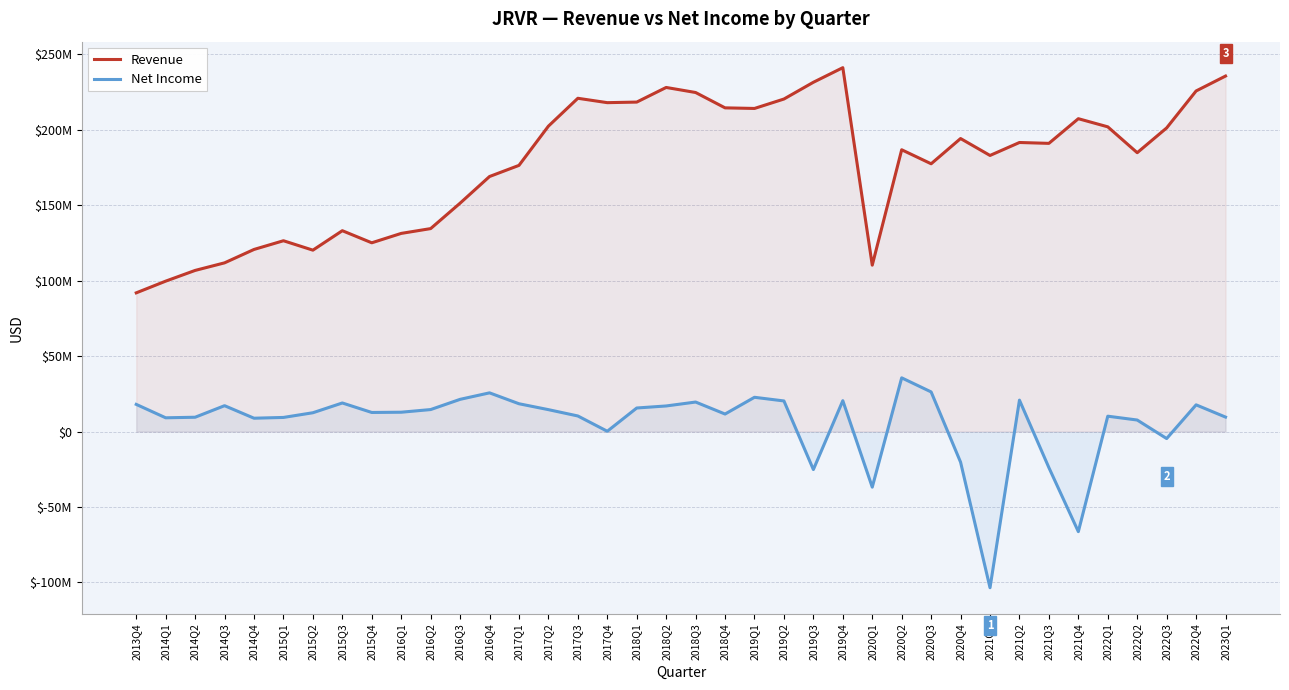

True or false: Revenue and Net Income cross at least once.

False